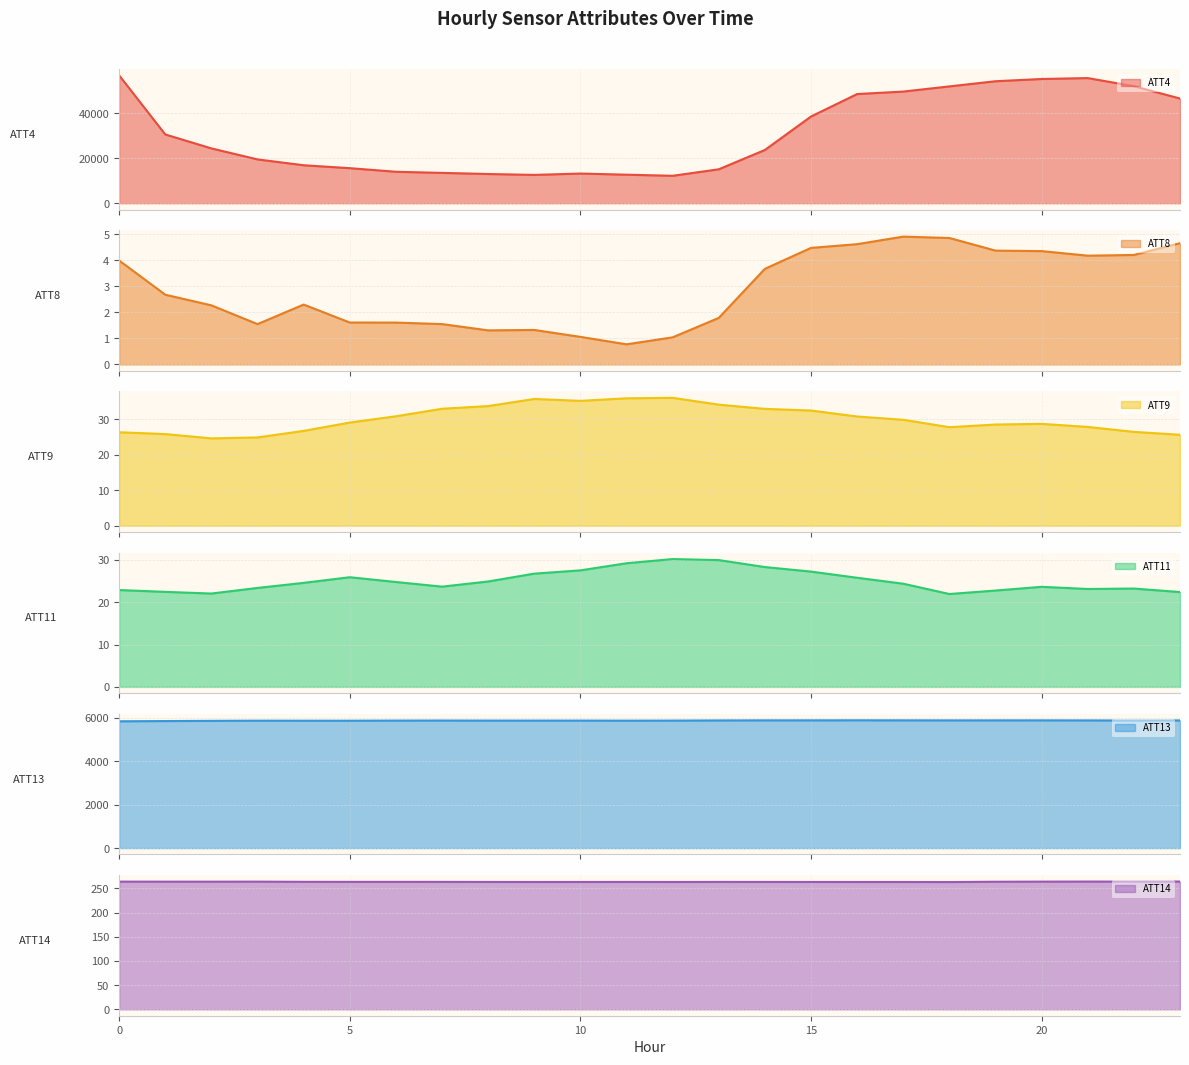

Where is the first local maximum for ATT13 line?

15